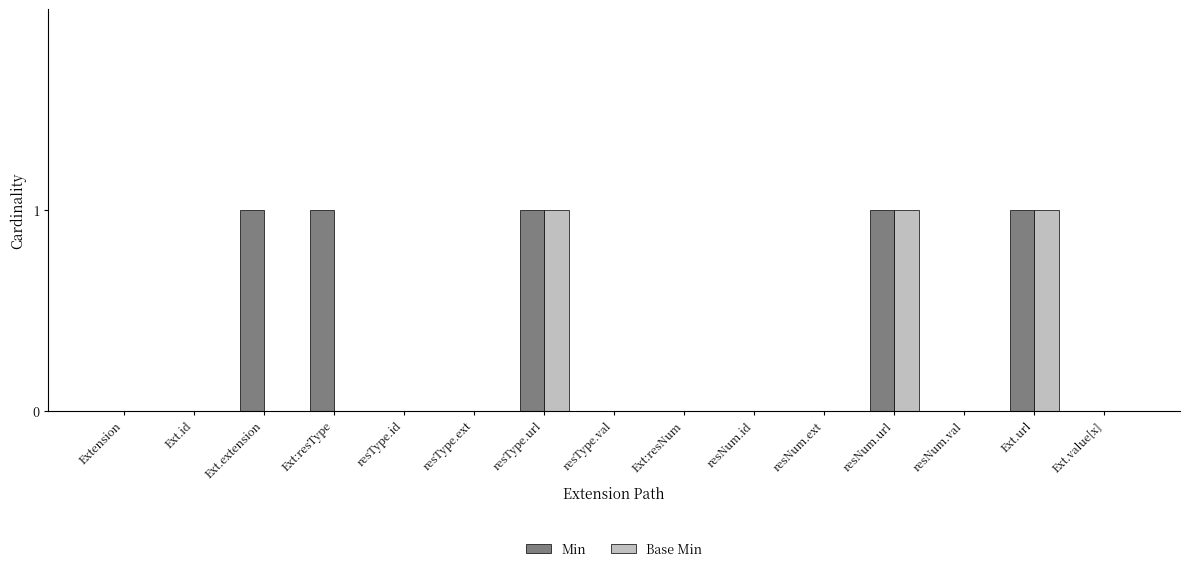

Reading left to right, extract all data points from this chart.

Min: 0	0	1	1	0	0	1	0	0	0	0	1	0	1	0
Base Min: 0	0	0	0	0	0	1	0	0	0	0	1	0	1	0